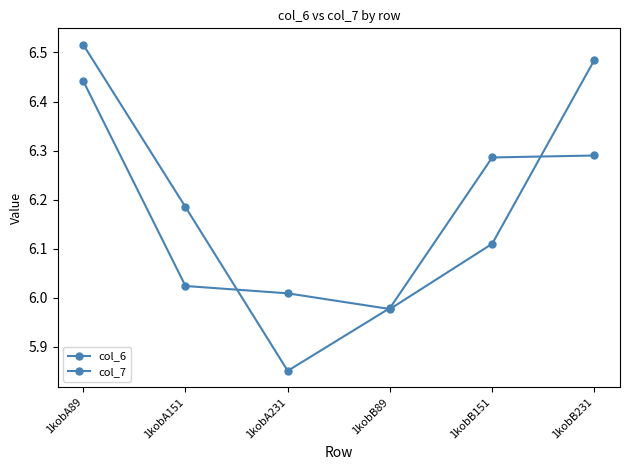

Between 1kobA151 and 1kobA231, which is larger?

1kobA151